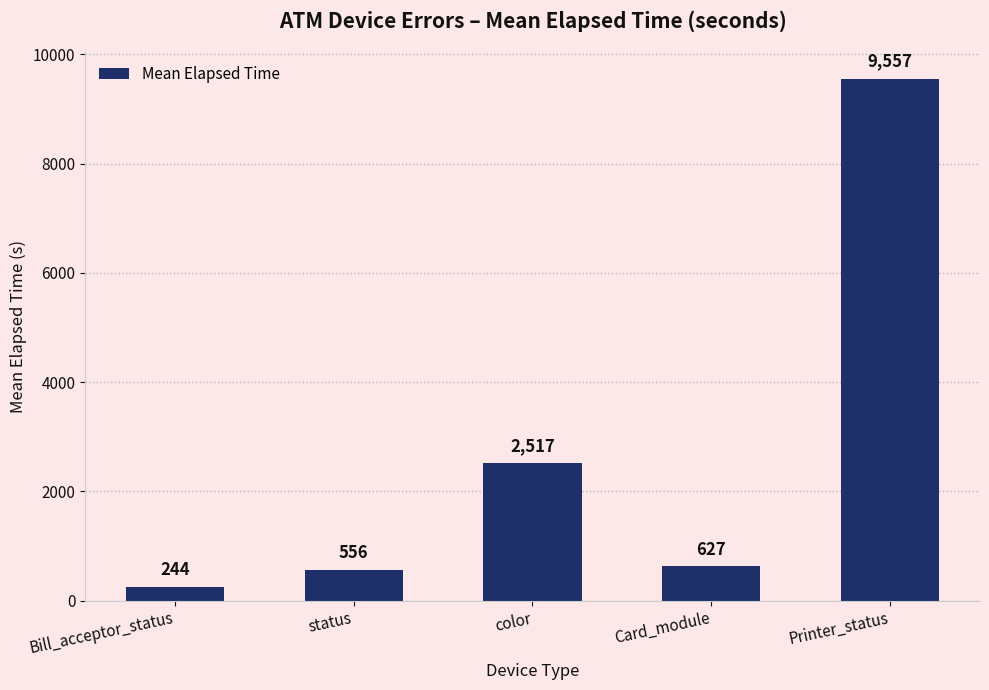

What is the sum of the values at status and Card_module?

1183